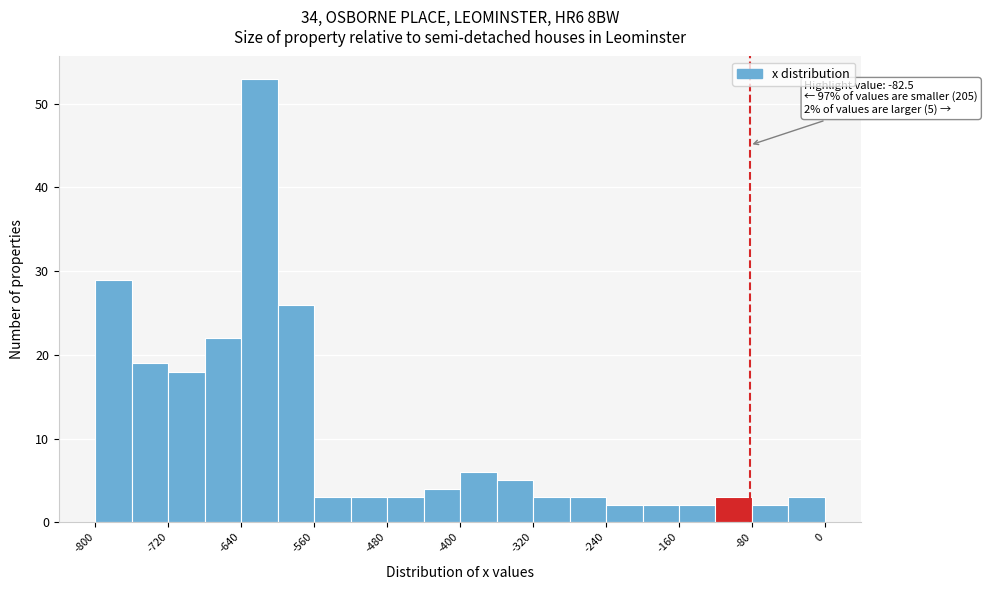

Which range on the x-axis has the tallest bar?

-640 to -600